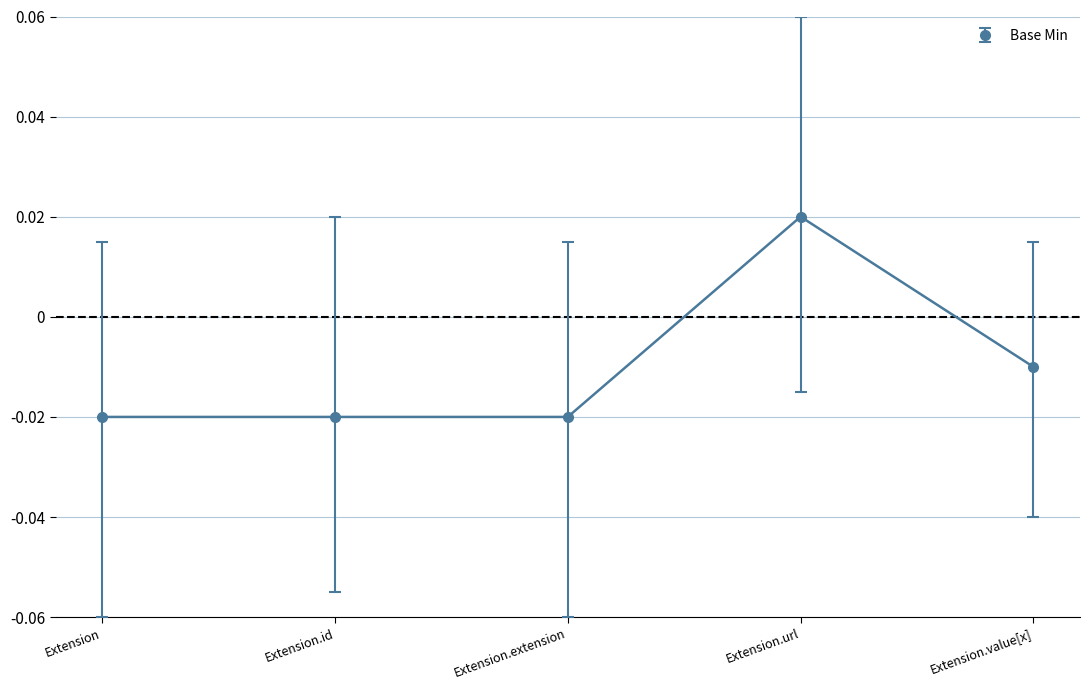

What is the label of the 5th point from the left?

Extension.value[x]